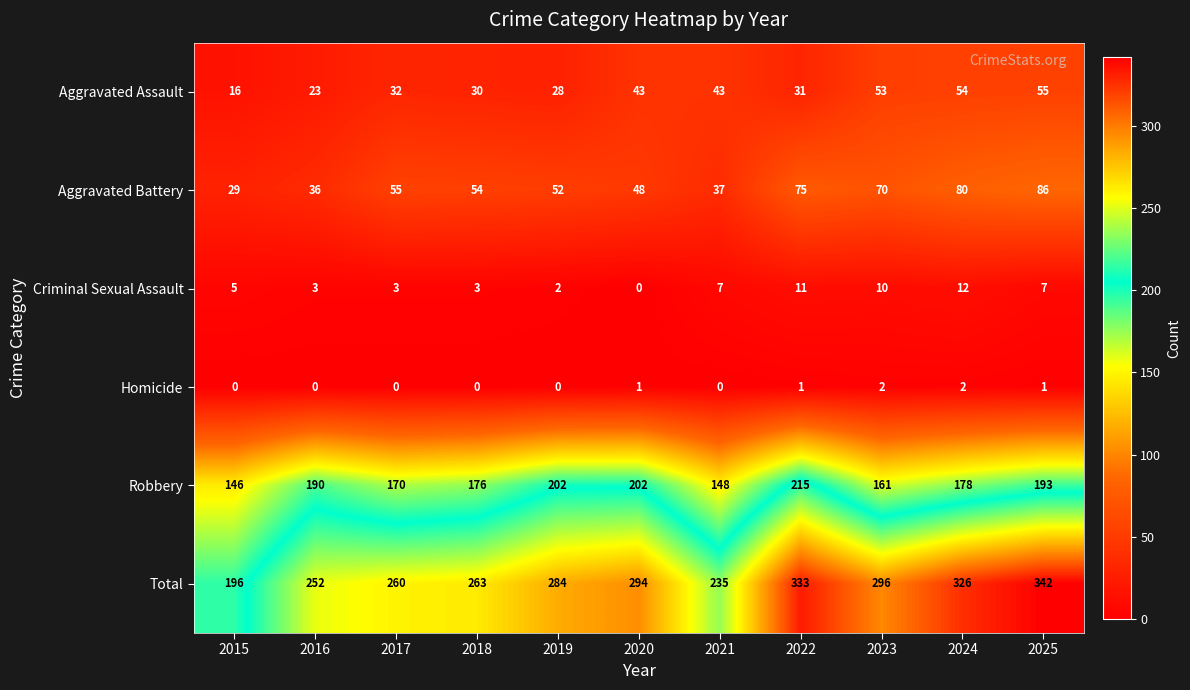

At 2017, list the series in order from smallest to largest.

Homicide, Criminal Sexual Assault, Aggravated Assault, Aggravated Battery, Robbery, Total